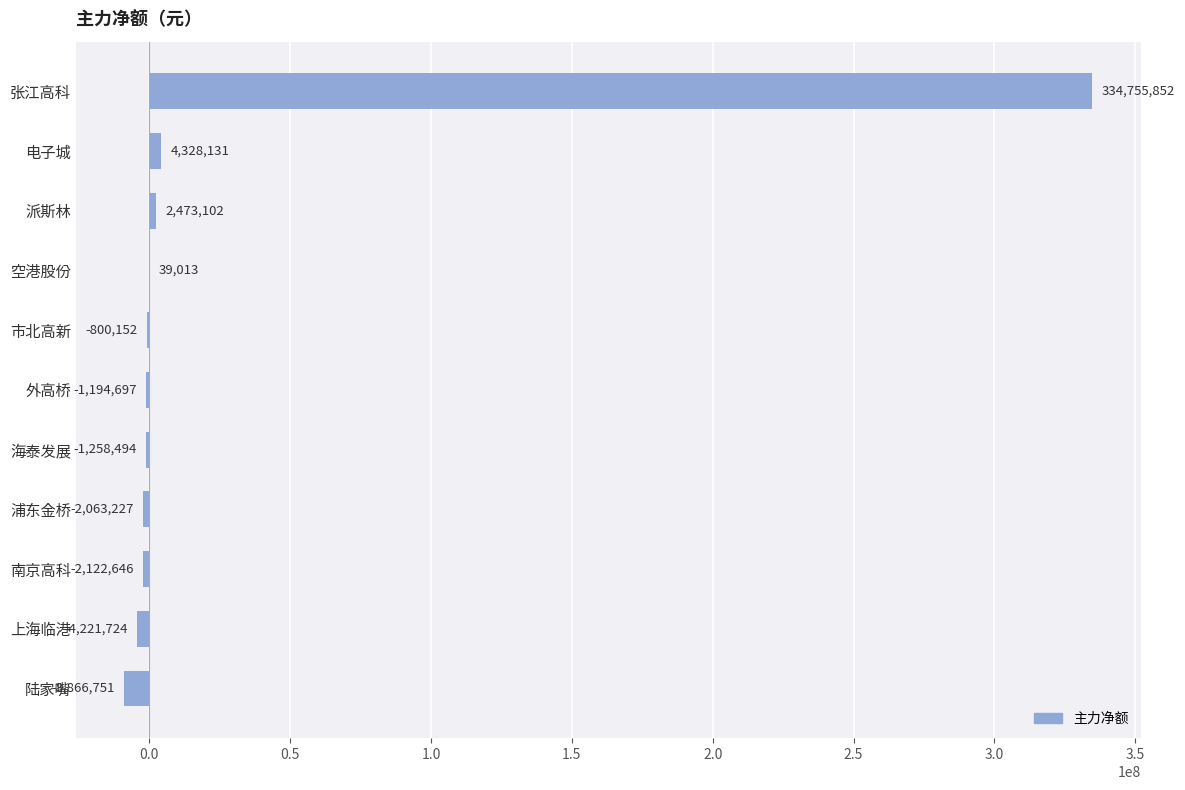

What value does the data have at 空港股份, to the nearest 10?

39010